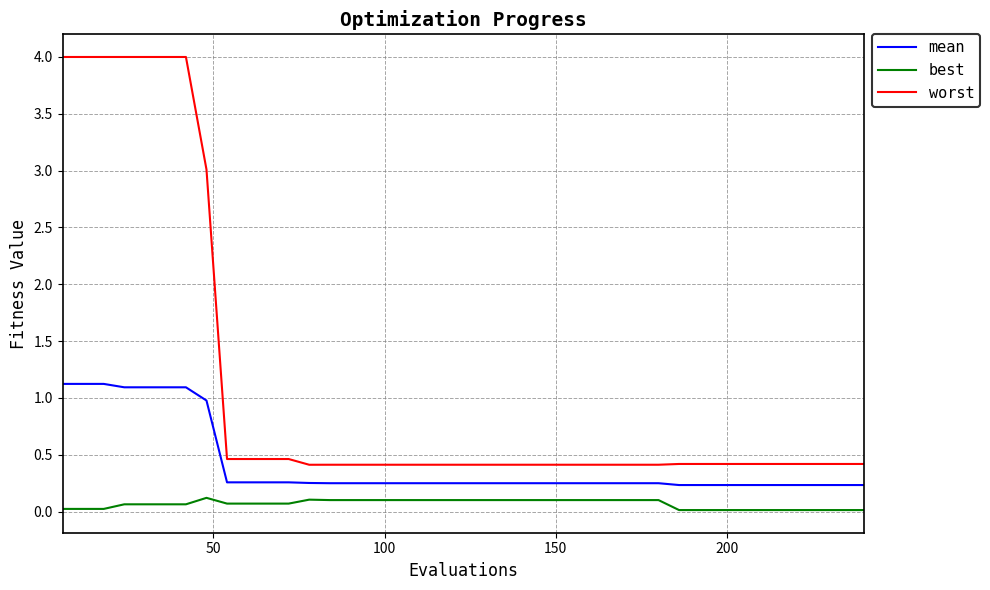

What is the difference between the second highest and second lowest values in the worst series?

3.6